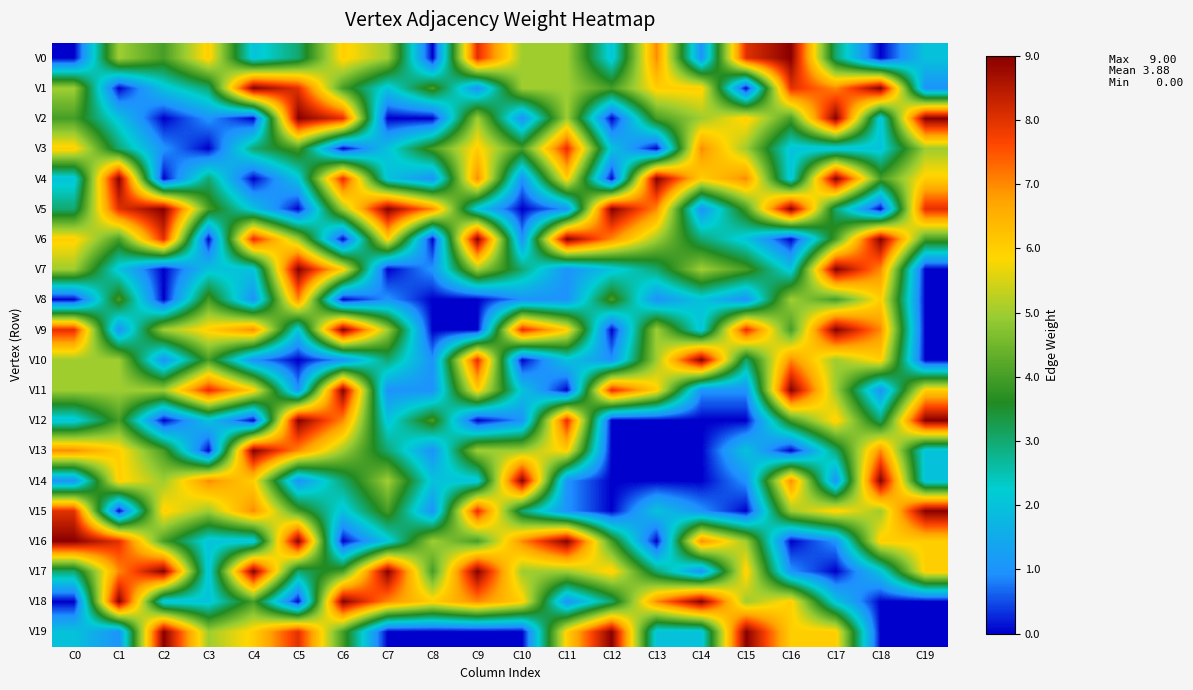

What is the spread (max minus min) of values at C6?

9